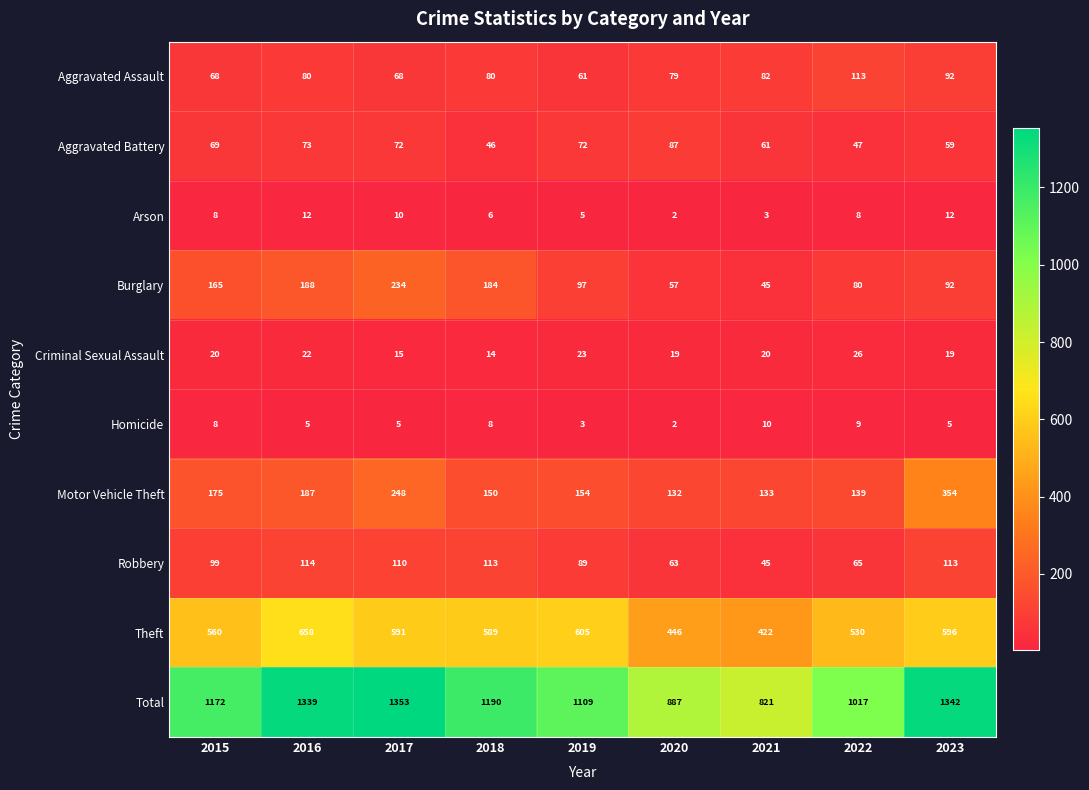

Which series changed the most between 2017 and 2019?

Total